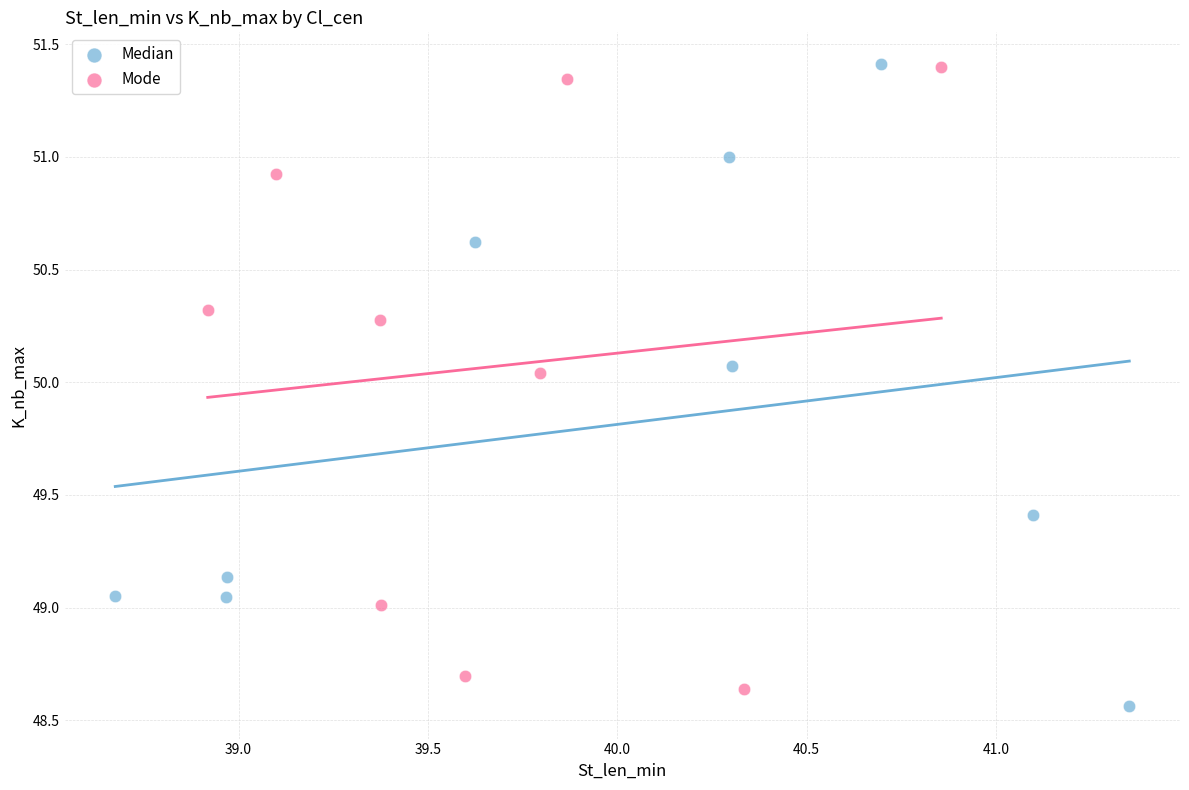

Which series contains the lowest Y value?

Median